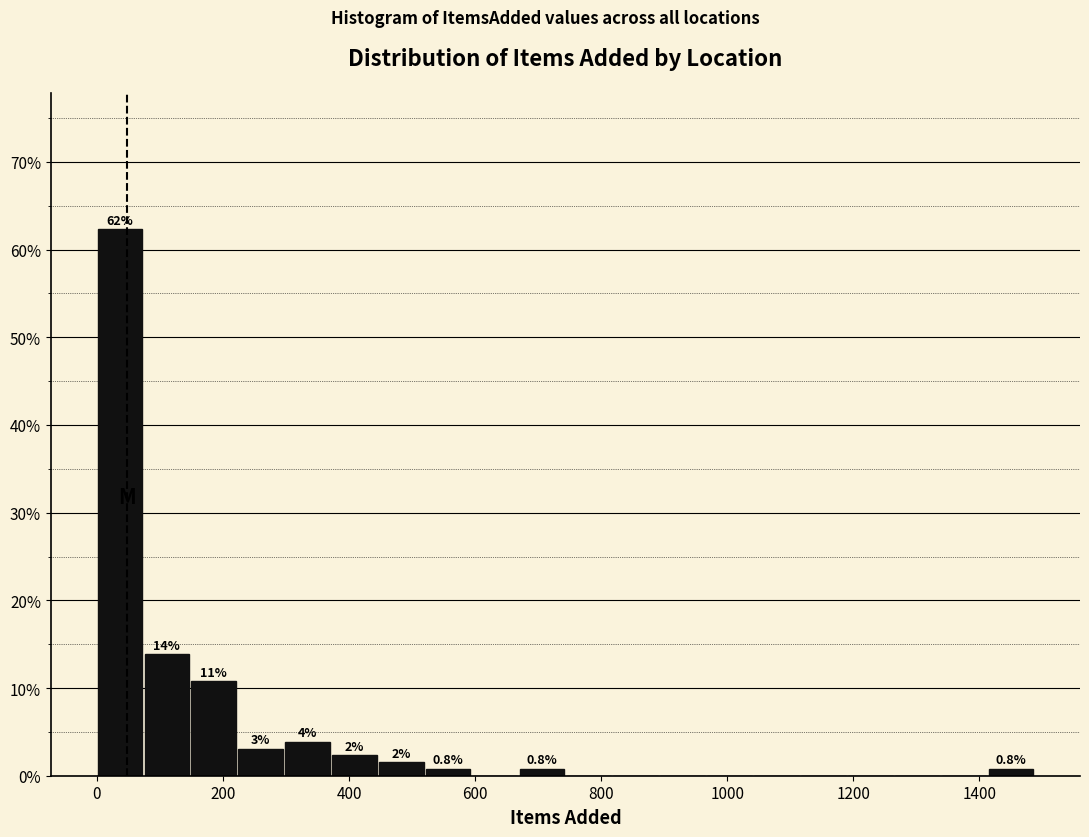

Around what value on the x-axis is the tallest bar? Give the approximate position of its centre, as read against the axis.

40